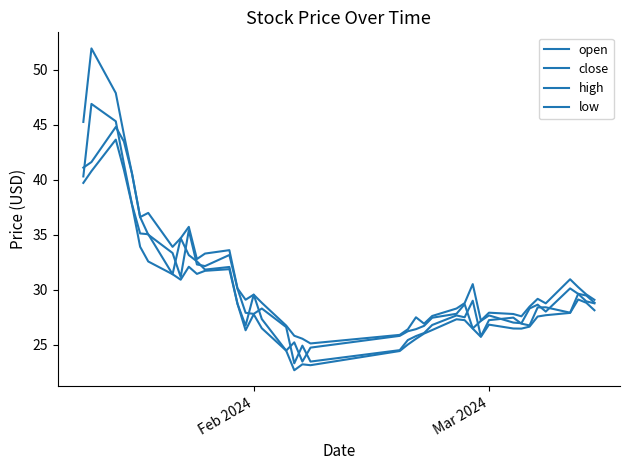

What is the greatest value displayed?

52.0